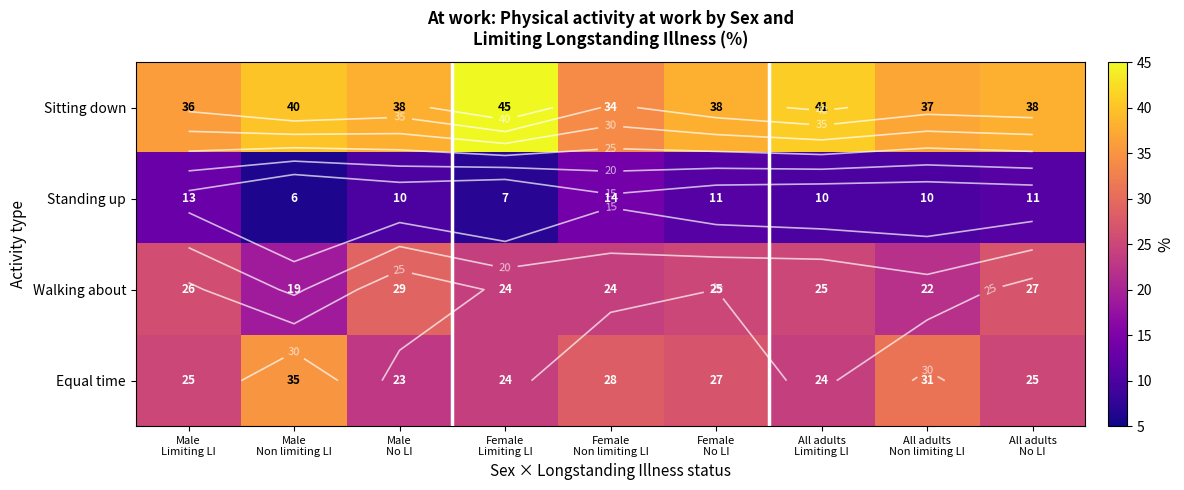

What is the sum of the Sitting down values at All adults Limiting LI and Male No LI?

79